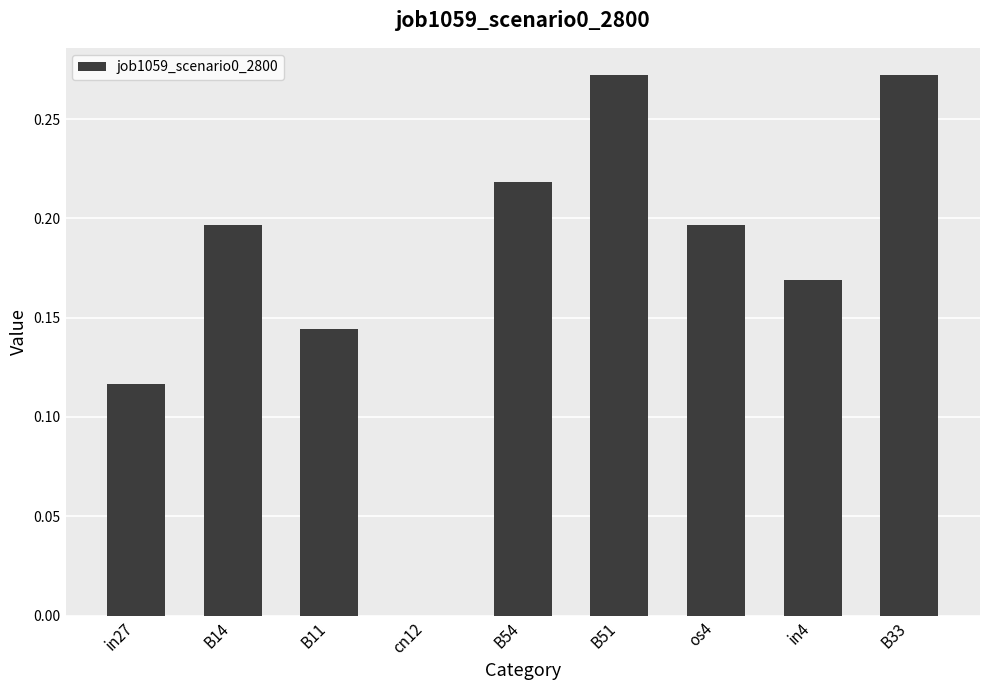

True or false: the data shows 0.3 at os4.

False